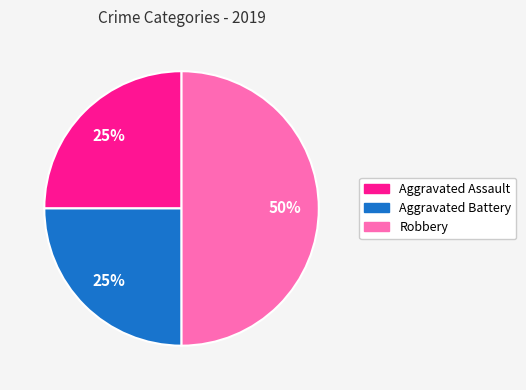

Combined, do Aggravated Assault and Robbery account for over 50%?

Yes